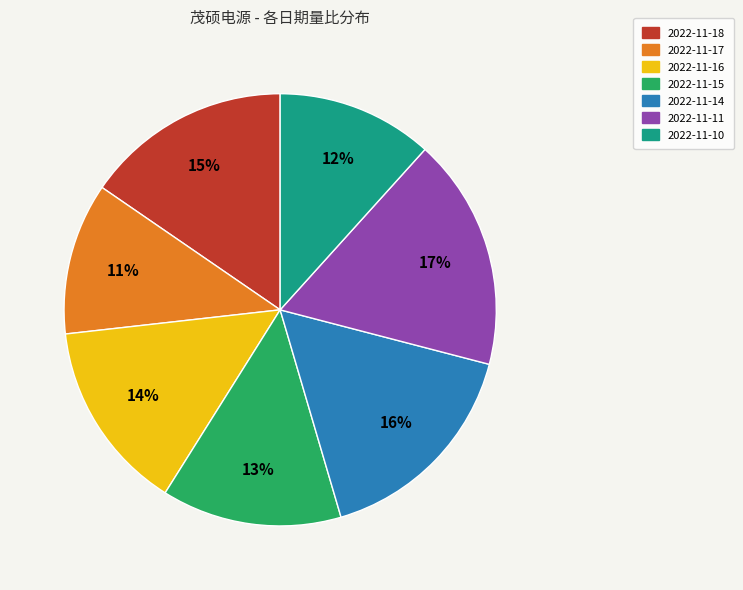

Is 2022-11-11 the majority of the pie?

No